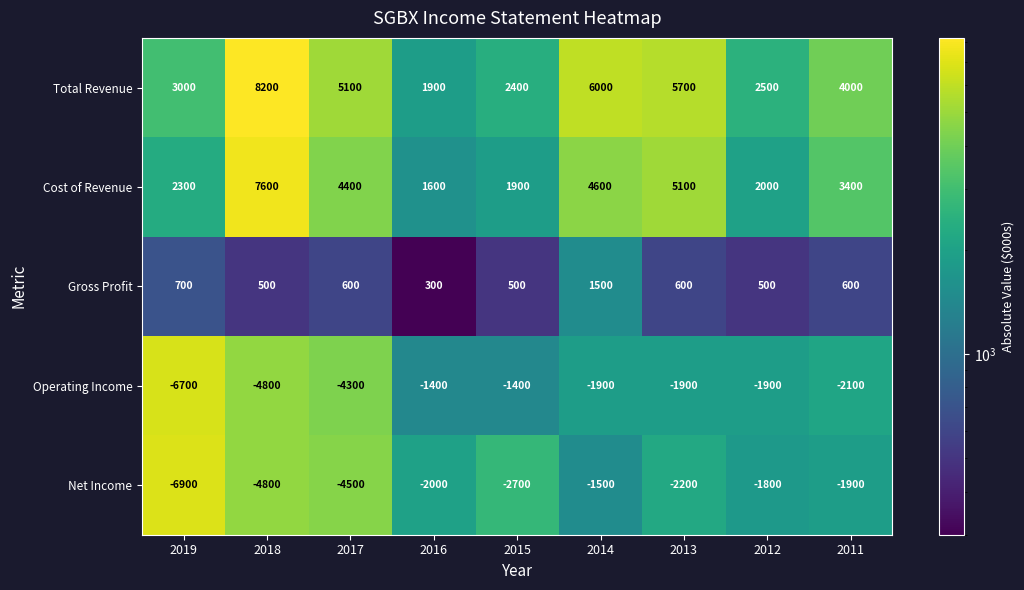

At 2016, list the series in order from smallest to largest.

Net Income, Operating Income, Gross Profit, Cost of Revenue, Total Revenue